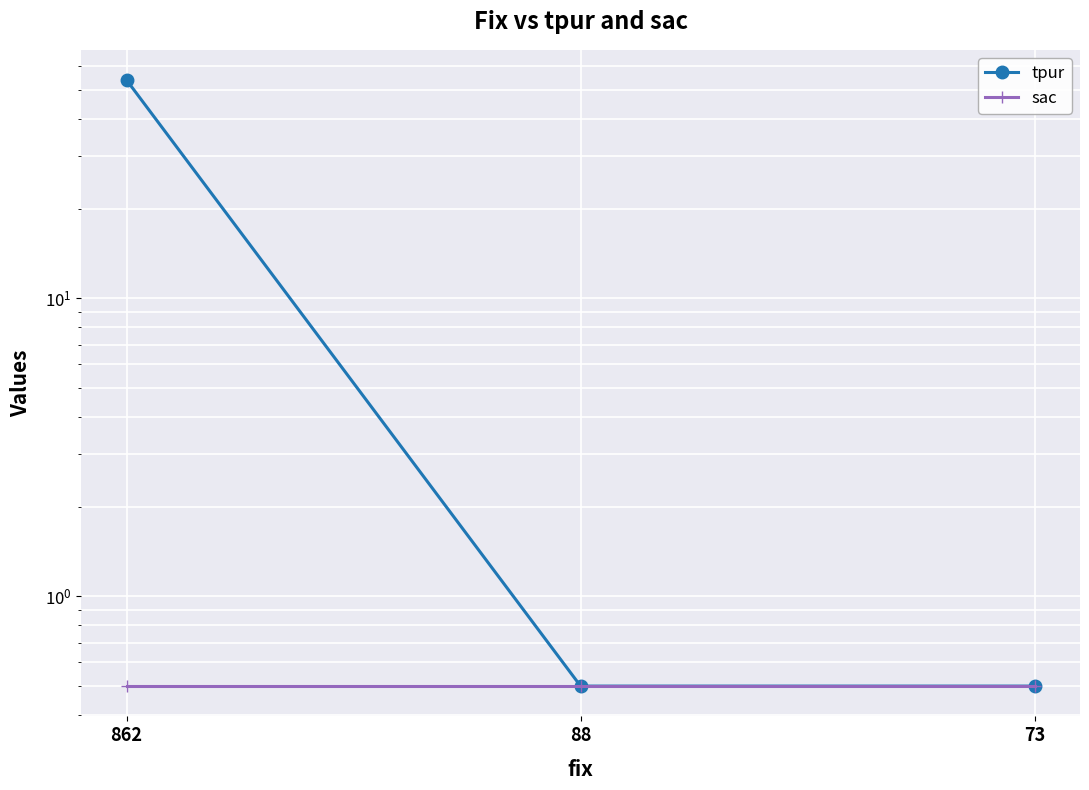

Rank the series by their average value, from lowest to highest.

sac, tpur